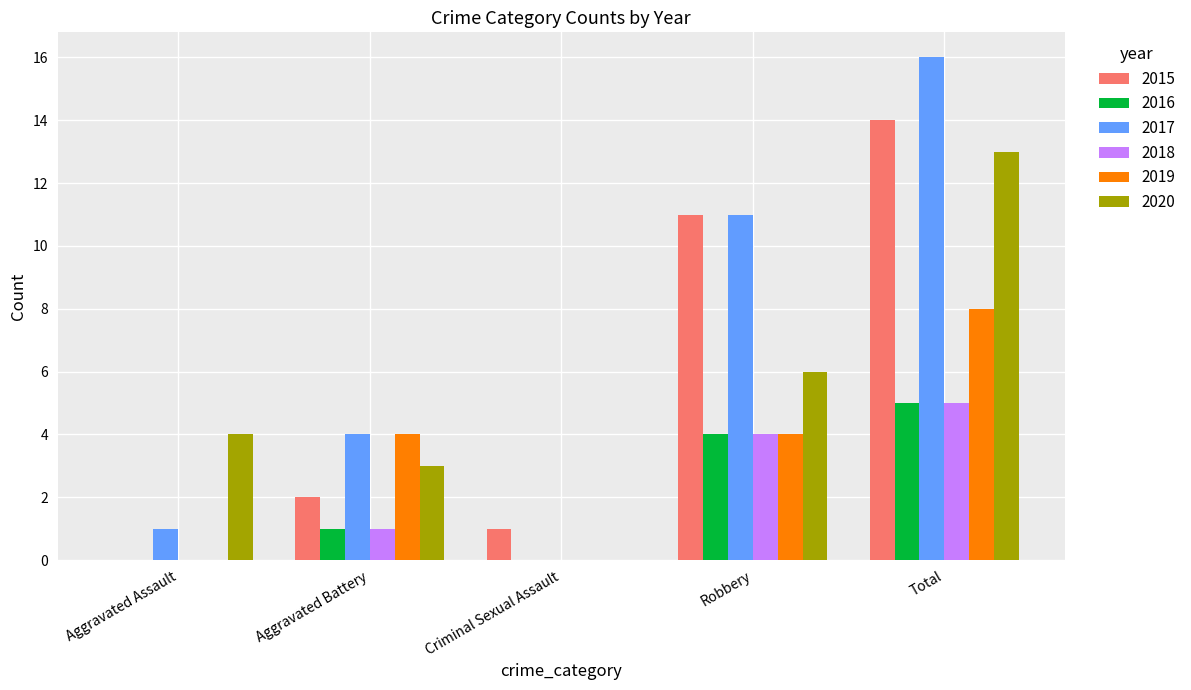

The value of 2016 at Aggravated Battery is 1. True or false?

True